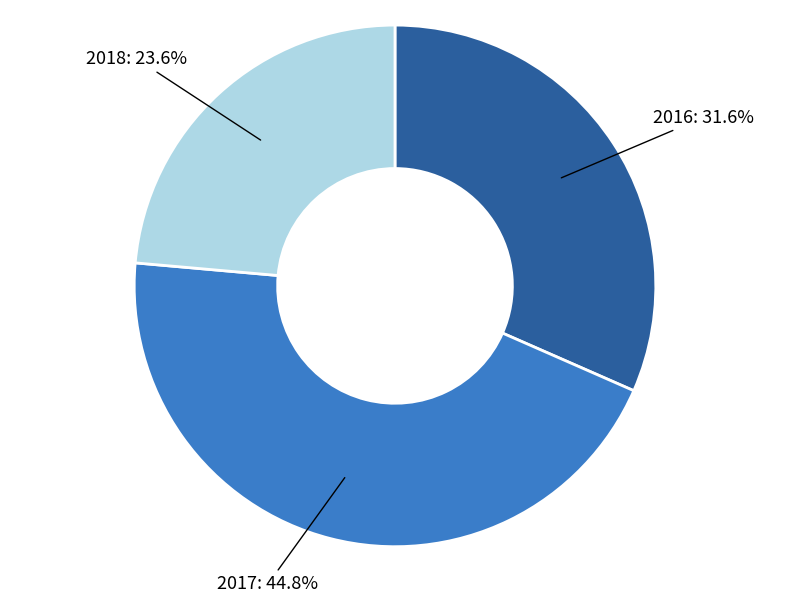

Is there a majority slice in this chart?

No